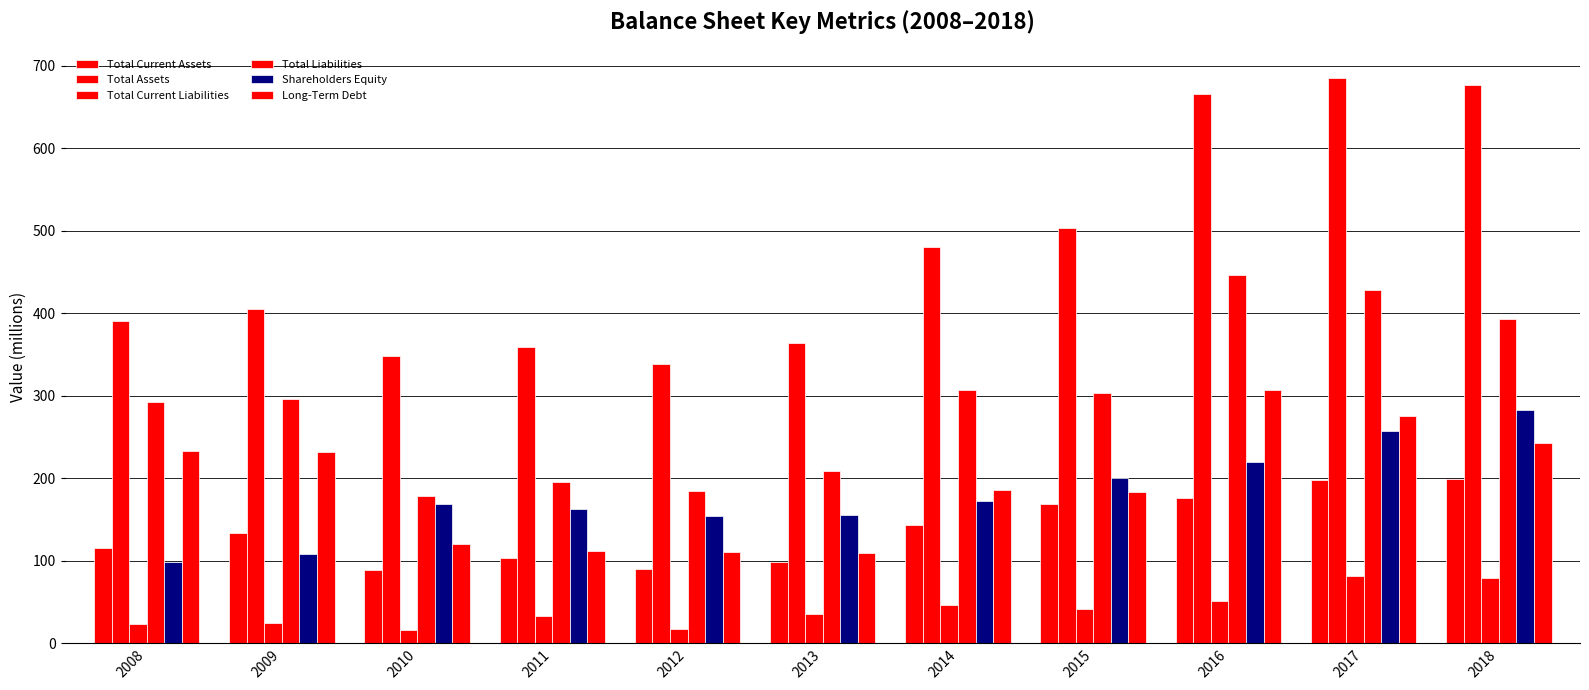

Which series has the largest total across all categories?

Total Assets